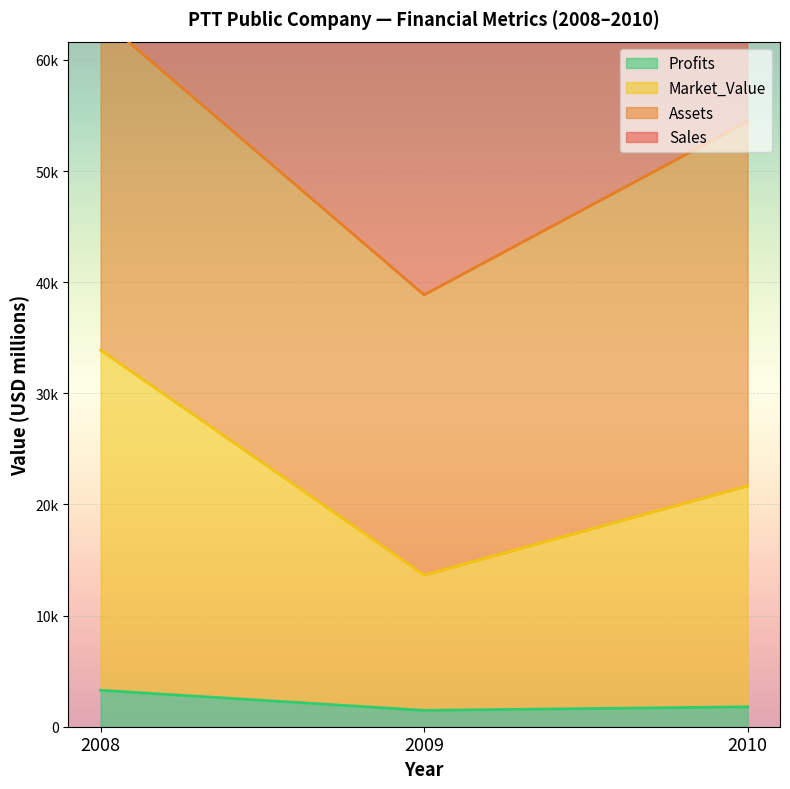

What is the sum of the Market_Value values at 2008 and 2010?

55560